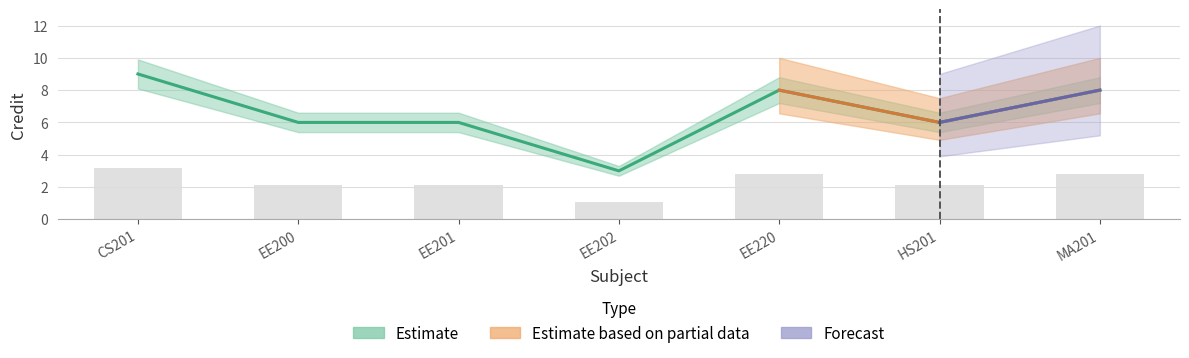

Rank the categories by Credit_upper value from highest to lowest.

CS201, EE220, MA201, EE200, EE201, HS201, EE202